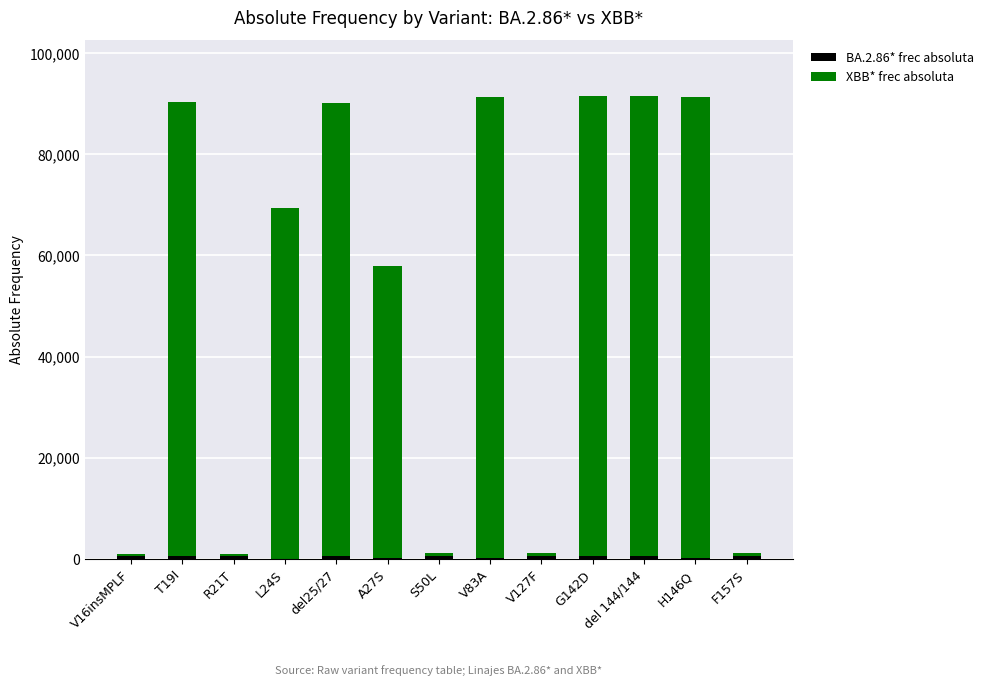

What is the average value of the XBB* frec absoluta series?

51866